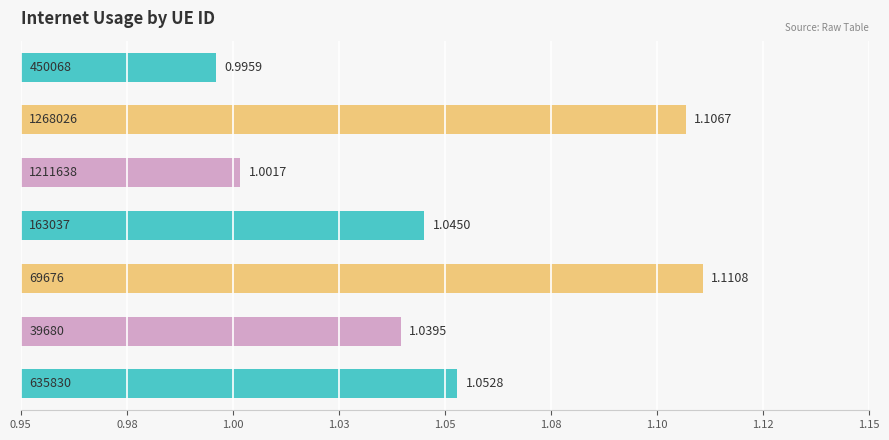

Are the bars horizontal?

Yes